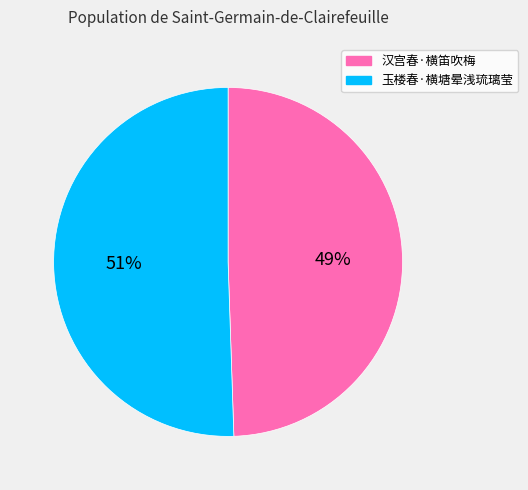

Is it true that 汉宫春·横笛吹梅 is 62% of the pie?

False